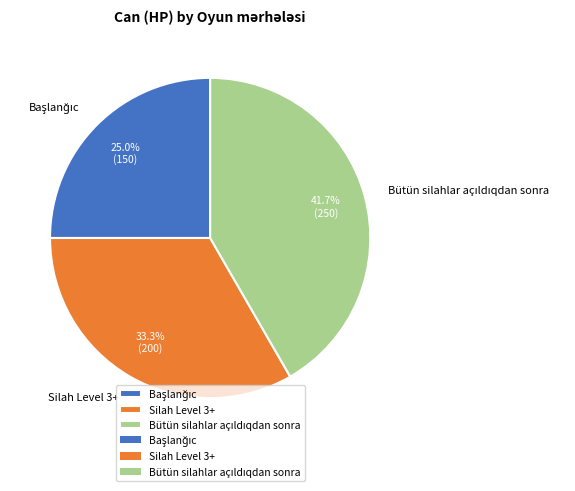

Does any single category account for the majority?

No